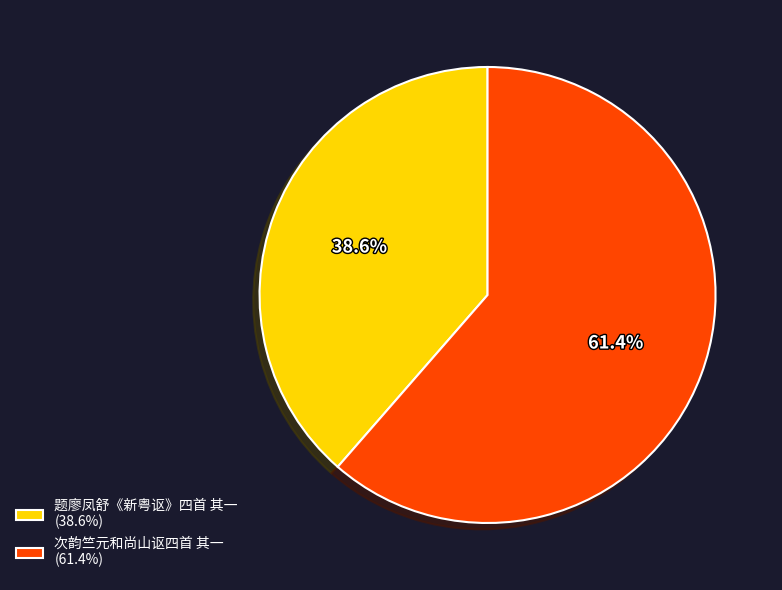

What is the total percentage of 次韵竺元和尚山讴四首 其一 and 题廖凤舒《新粤讴》四首 其一?

100.0%